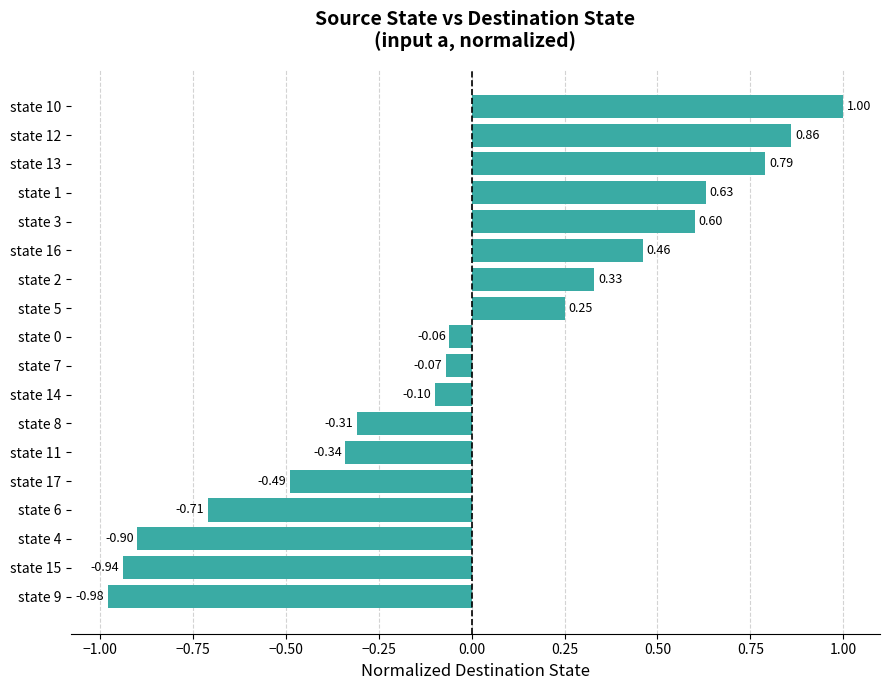

Rank the categories by value from highest to lowest.

state 10, state 12, state 13, state 1, state 3, state 16, state 2, state 5, state 0, state 7, state 14, state 8, state 11, state 17, state 6, state 4, state 15, state 9